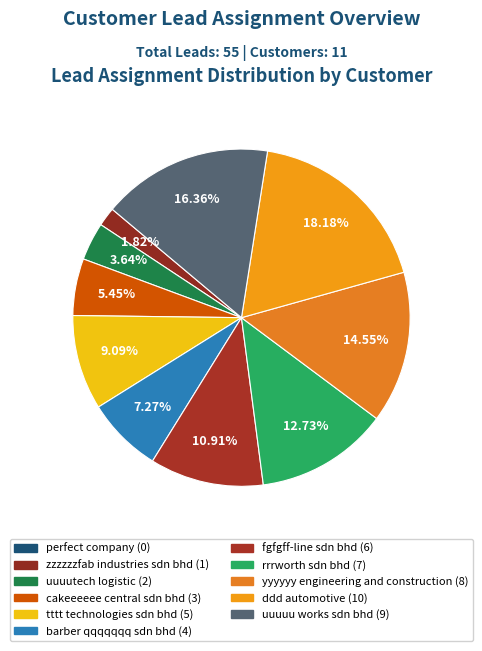

What is the change in value from zzzzzzfab industries sdn bhd to uuuutech logistic?

+1